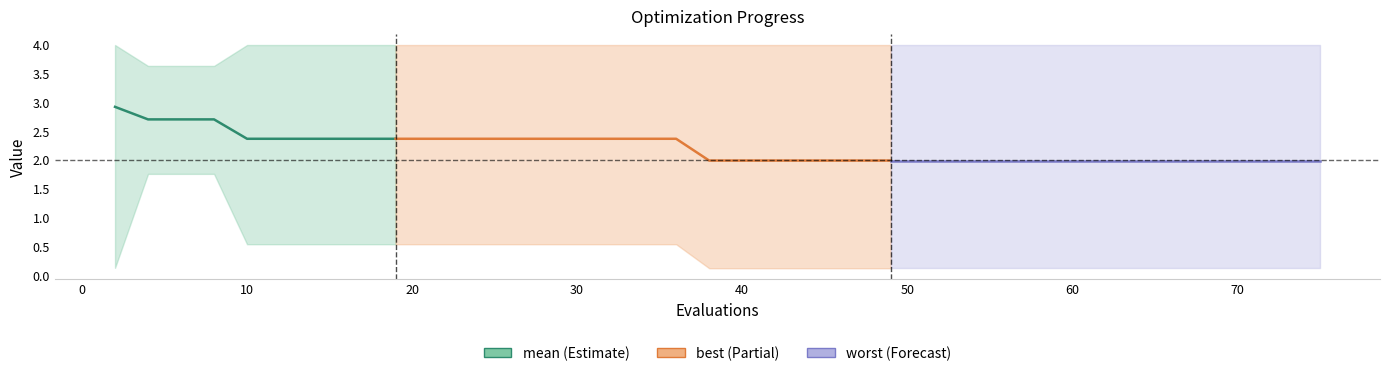

What is the minimum value shown in the chart?

0.1